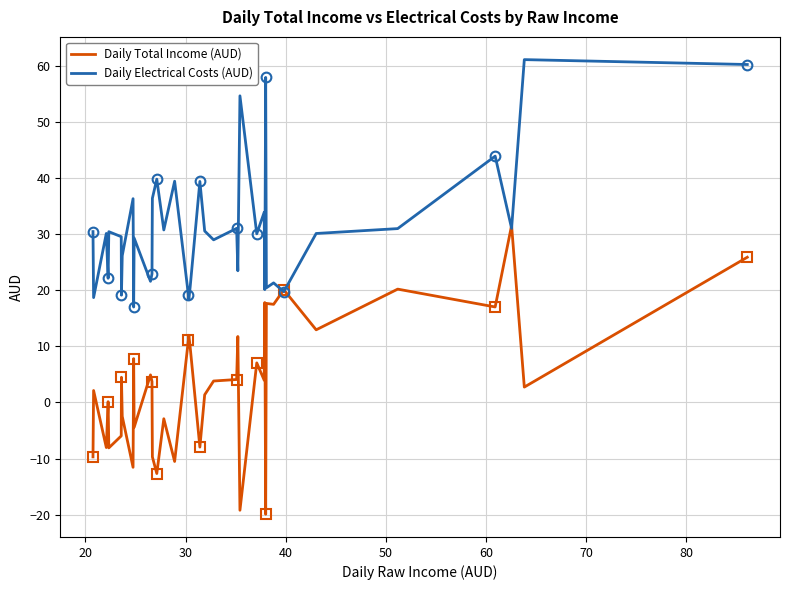

After their last crossing, which series has the higher values: Daily Electrical Costs (AUD) or Daily Total Income (AUD)?

Daily Electrical Costs (AUD)